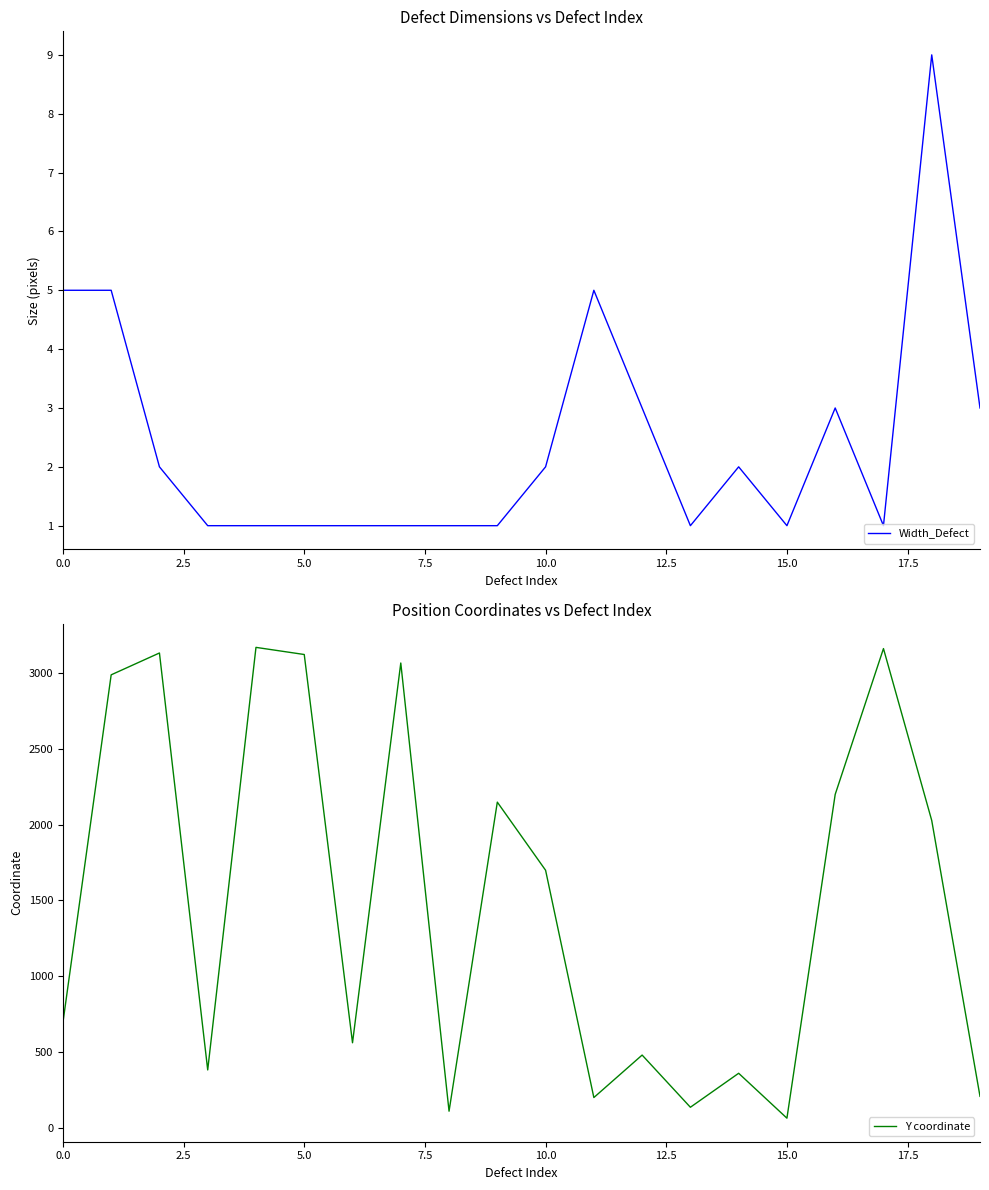

How many lines are shown in the chart?

2